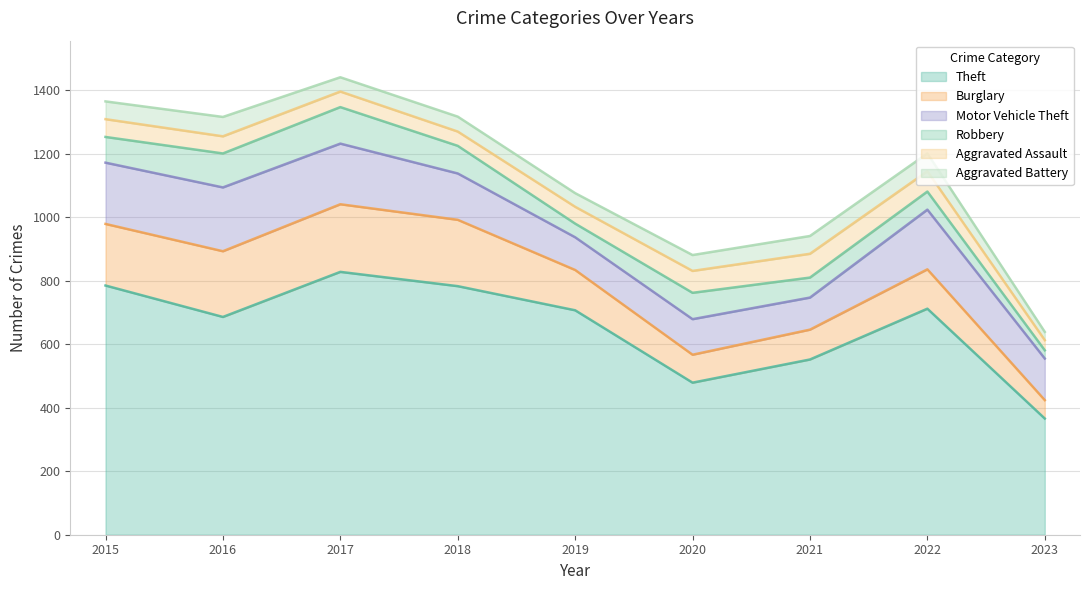

Which series has the widest spread of values?

Theft